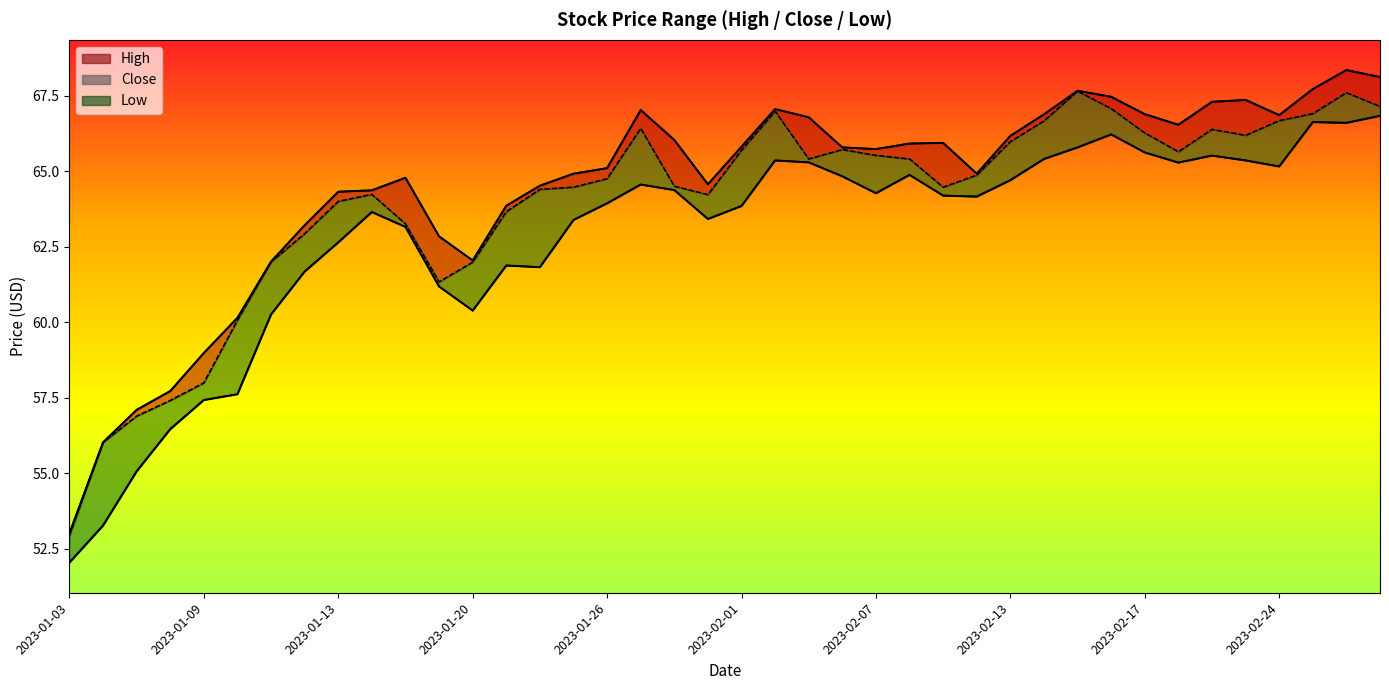

How many distinct data groups are displayed?

3